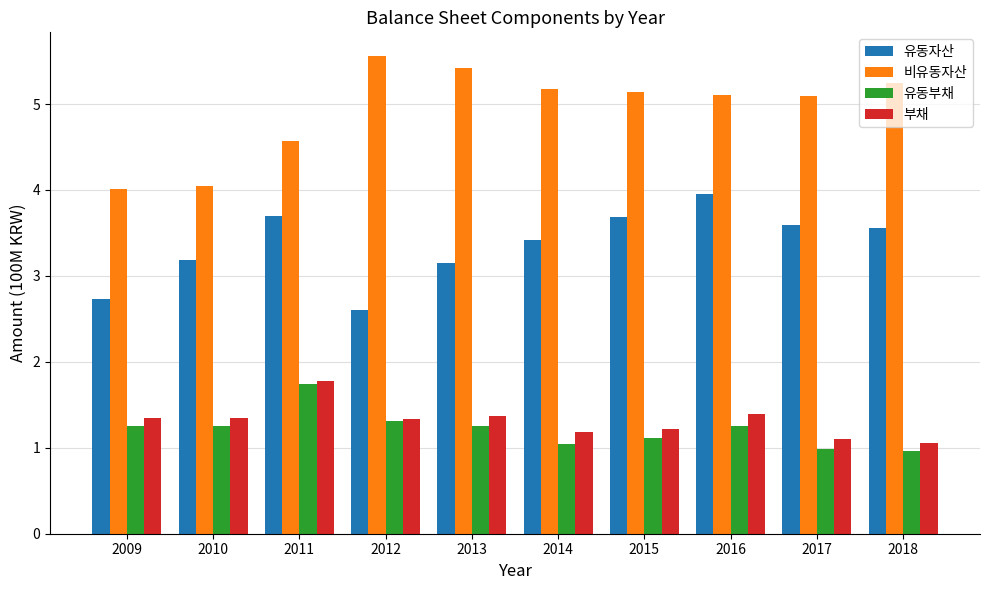

What is the approximate value of 유동부채 at 2015?

1.1